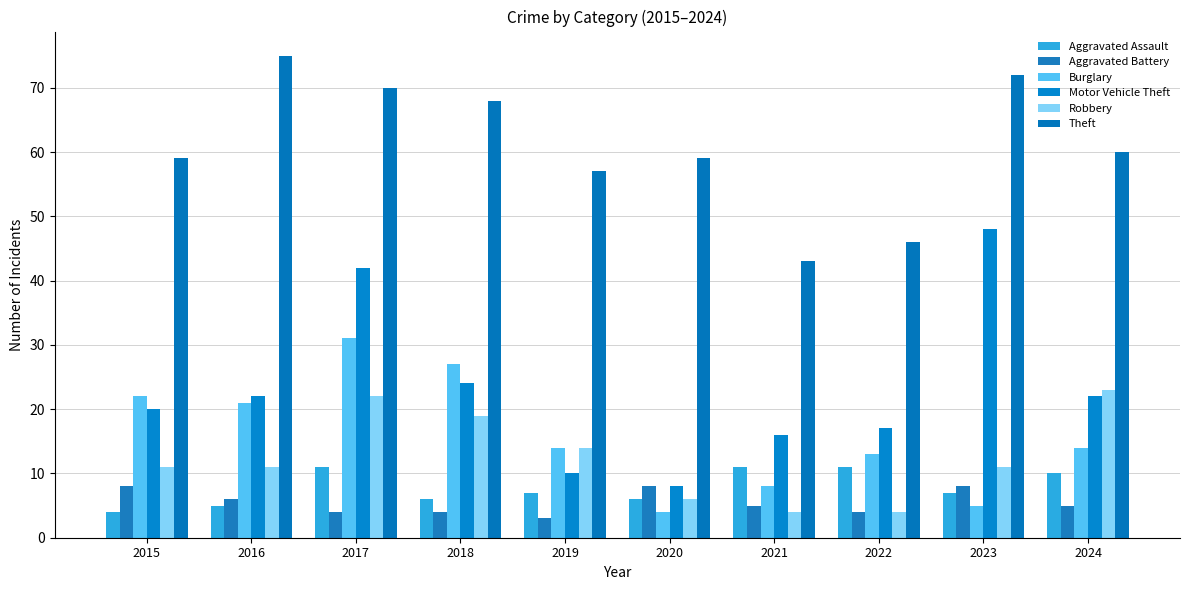

The value of Robbery at 2016 is 11. True or false?

True